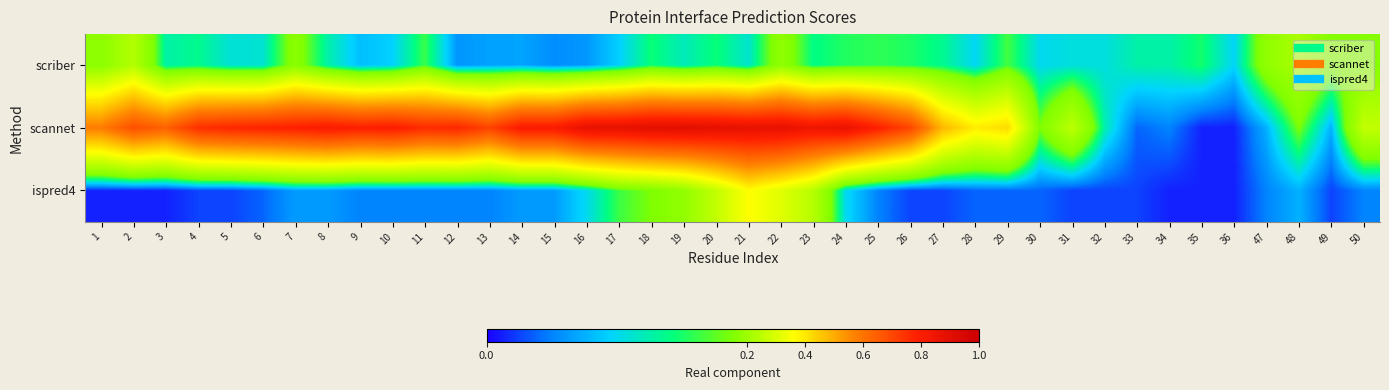

How many series are shown in this chart?

3